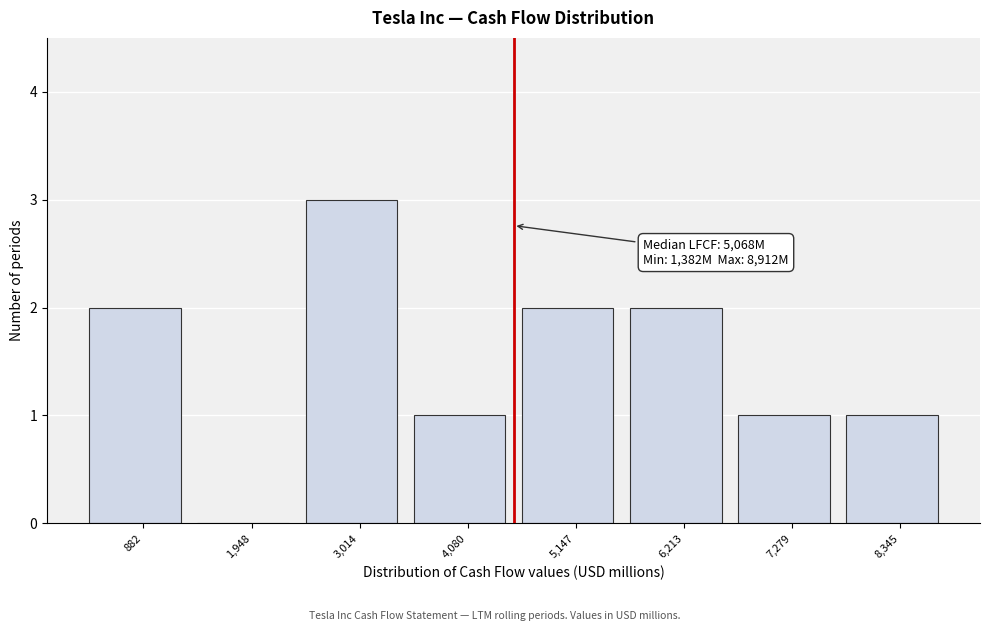

Reading right to left, list all the values displayed in this chart.

8,345=1	7,279=1	6,213=2	5,147=2	4,080=1	3,014=3	1,948=0	882=2